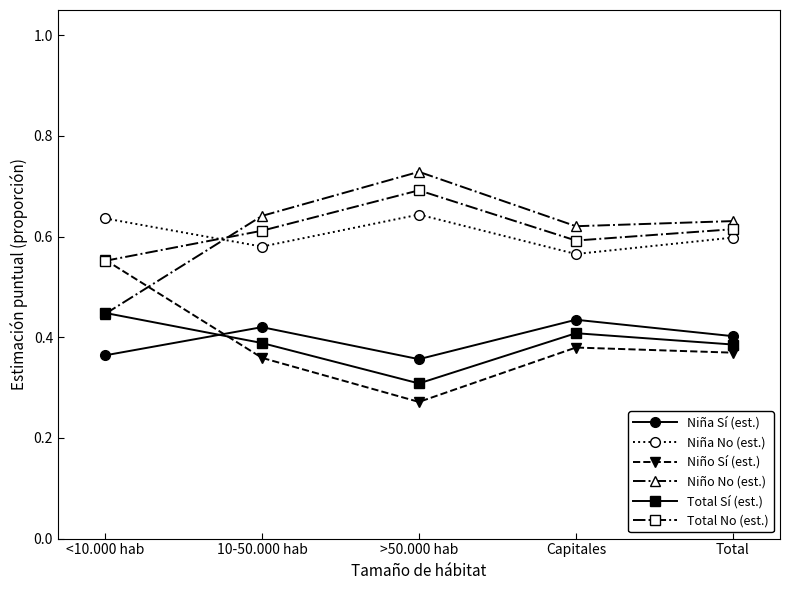

Which label corresponds to the largest value in the chart?

>50.000 hab